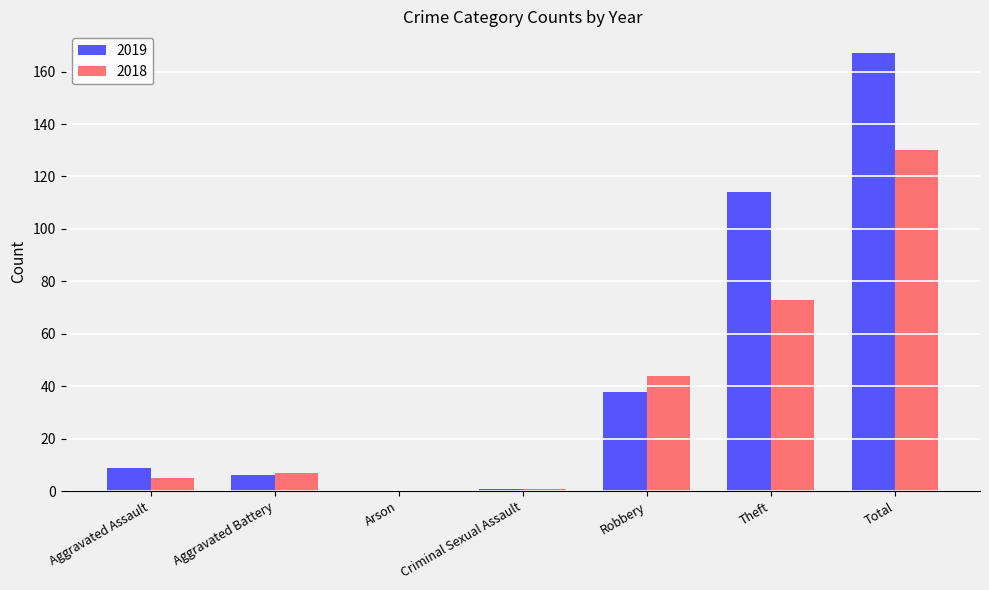

What is the sum of the 2018 values at Arson and Aggravated Assault?

5